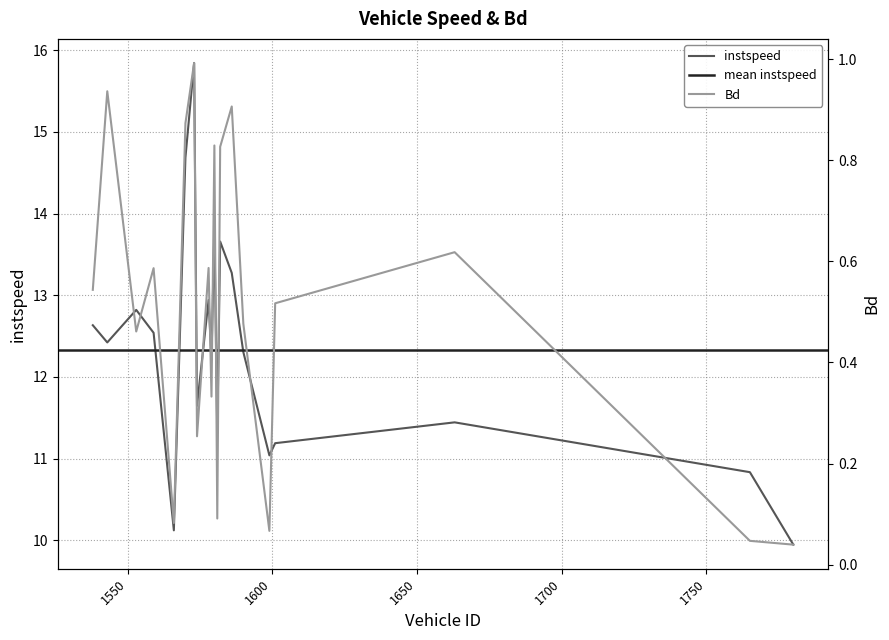

Is this an area chart (filled region under the line)?

No